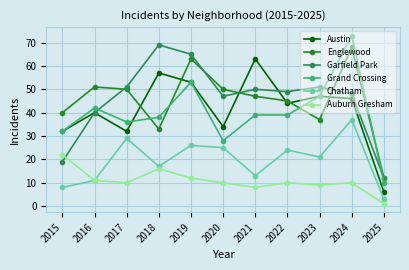

After their last crossing, which series has the higher values: Englewood or Austin?

Englewood